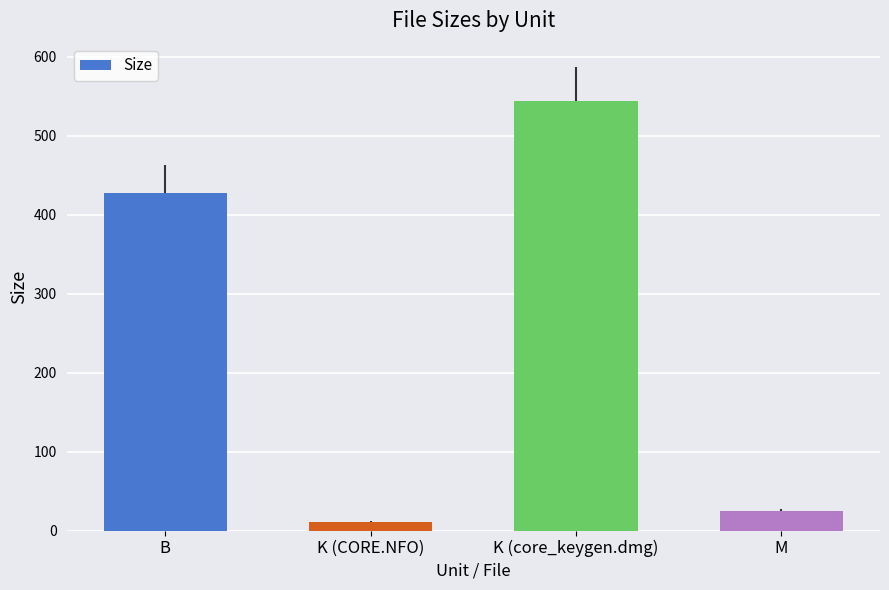

What is the sum of the values at K (core_keygen.dmg) and K (CORE.NFO)?

554.5